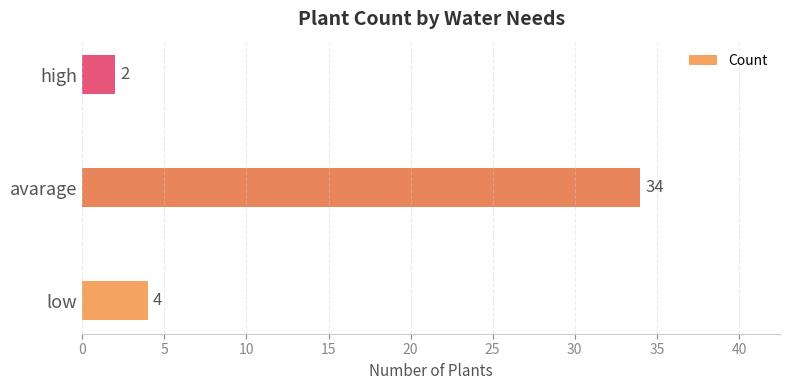

What is the sum of the values at low and high?

6